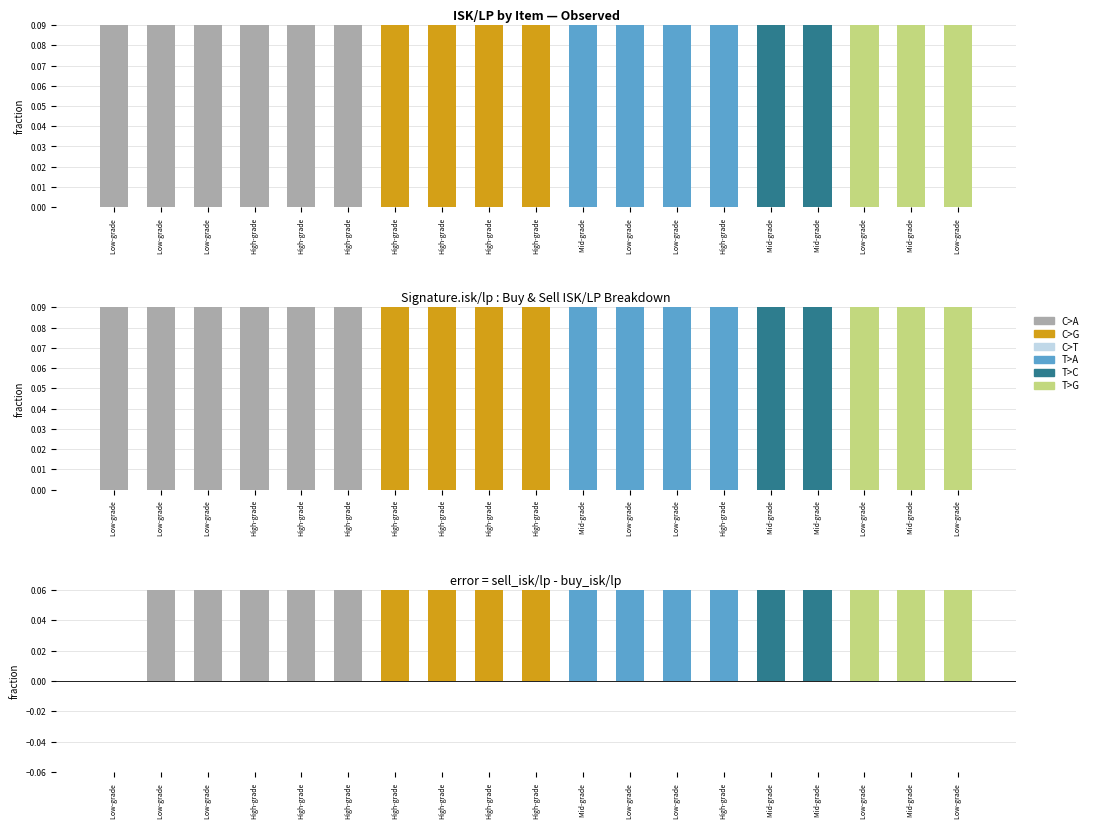

True or false: Buy isk/lp has a value of 0.3 at Low-grade .

True